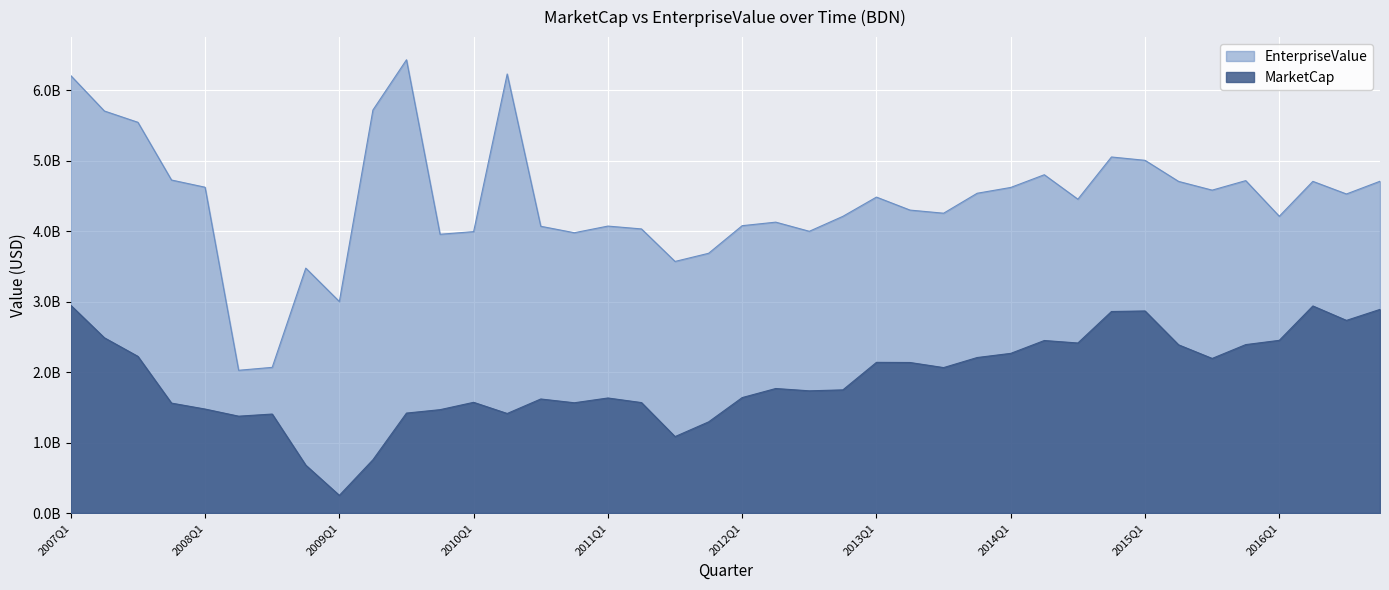

What is the value of the EnterpriseValue point at the 13th from the left?

3995512836.8